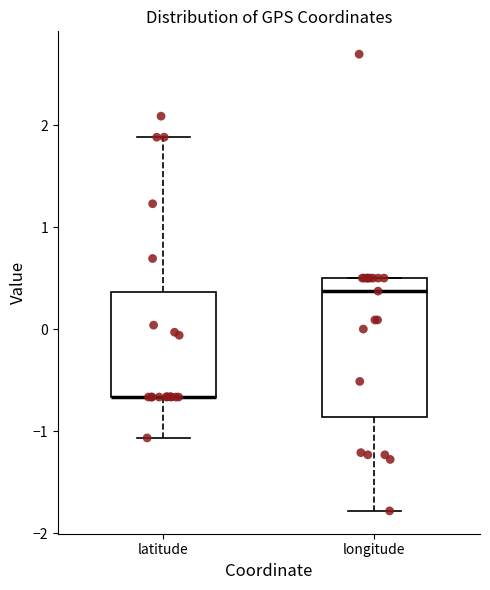

Which box is the tallest, from its lower edge to its upper edge?

longitude